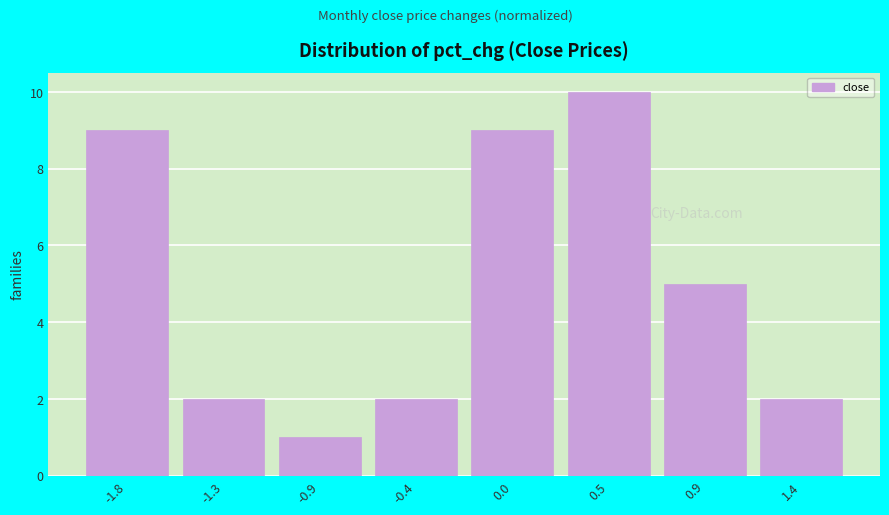

Reading right to left, list all the values displayed in this chart.

2	5	10	9	2	1	2	9